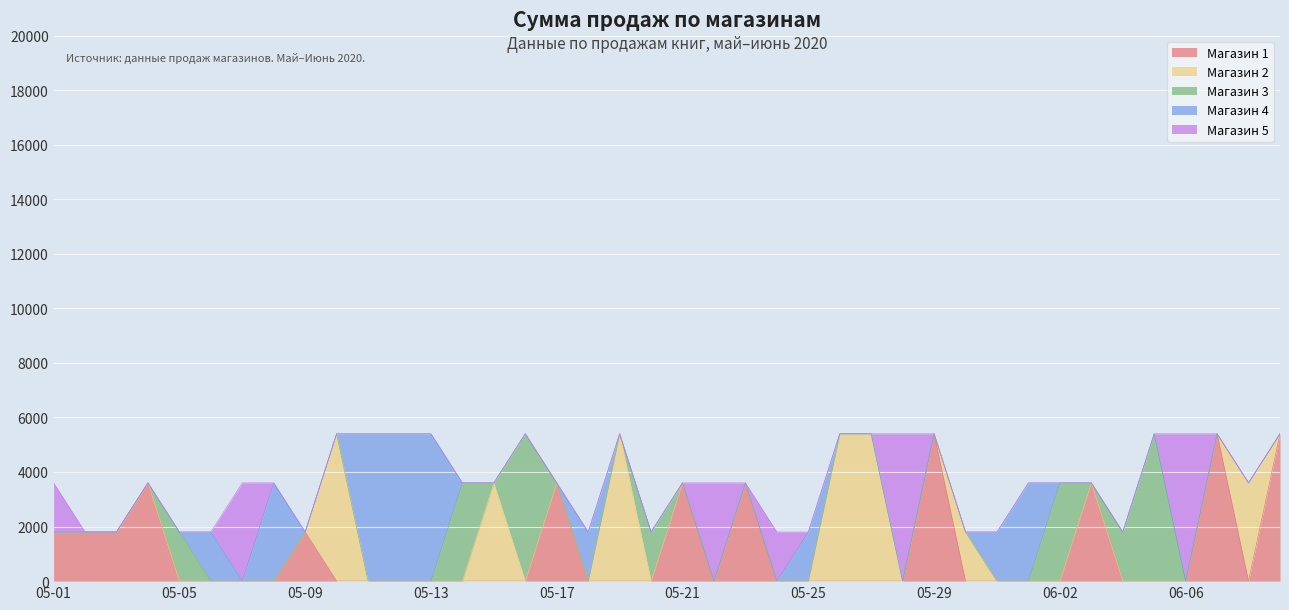

What are all the series names shown in the legend?

Магазин 1, Магазин 2, Магазин 3, Магазин 4, Магазин 5